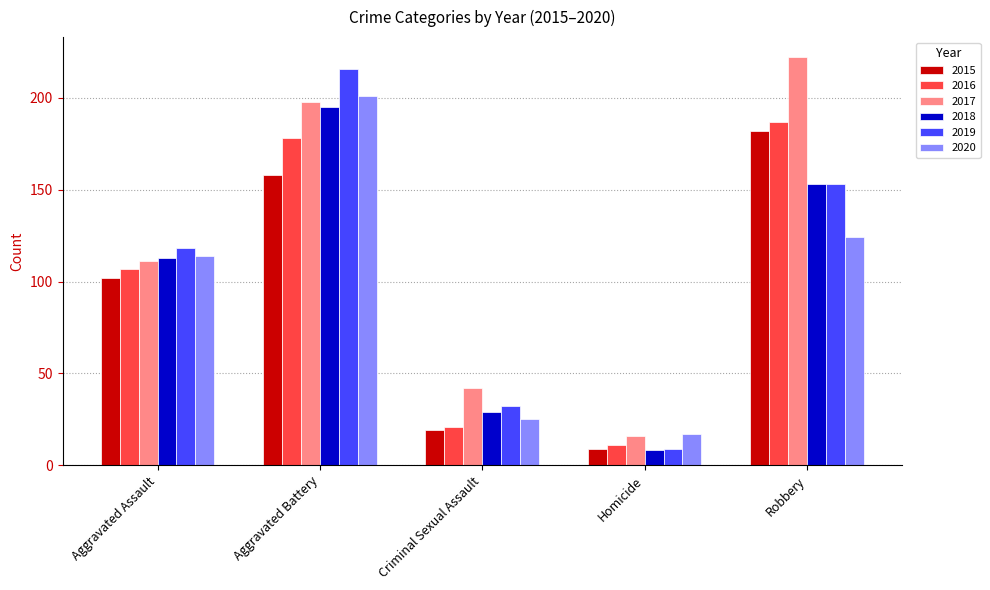

Reading right to left, extract all data points from this chart.

2015: 182	9	19	158	102
2016: 187	11	21	178	107
2017: 222	16	42	198	111
2018: 153	8	29	195	113
2019: 153	9	32	216	118
2020: 124	17	25	201	114